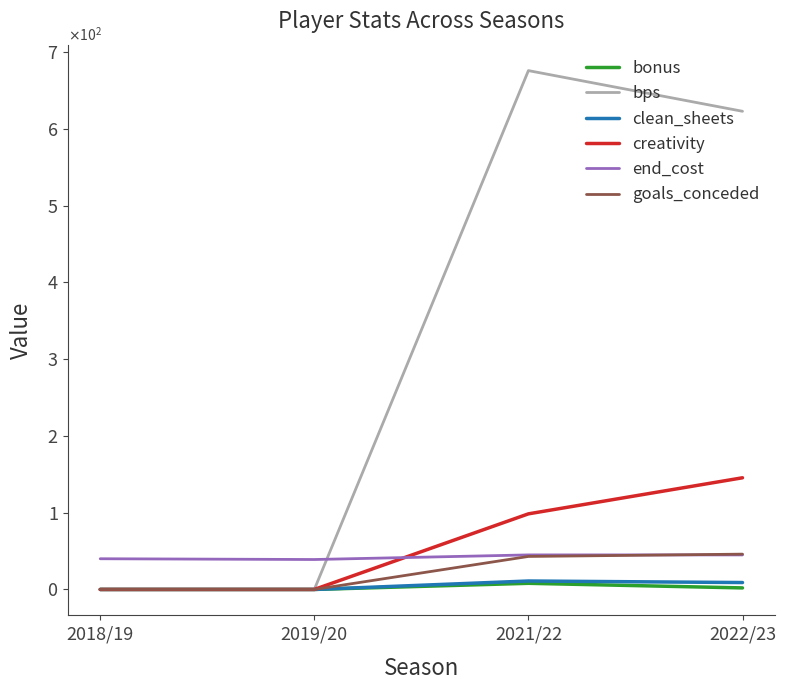

Between 2018/19 and 2021/22, which series saw the biggest shift?

bps